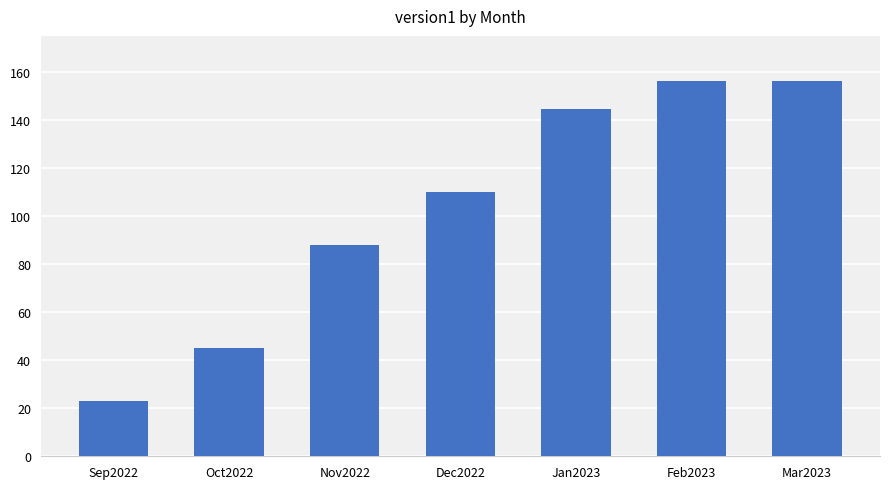

What is the greatest value displayed?

156.2